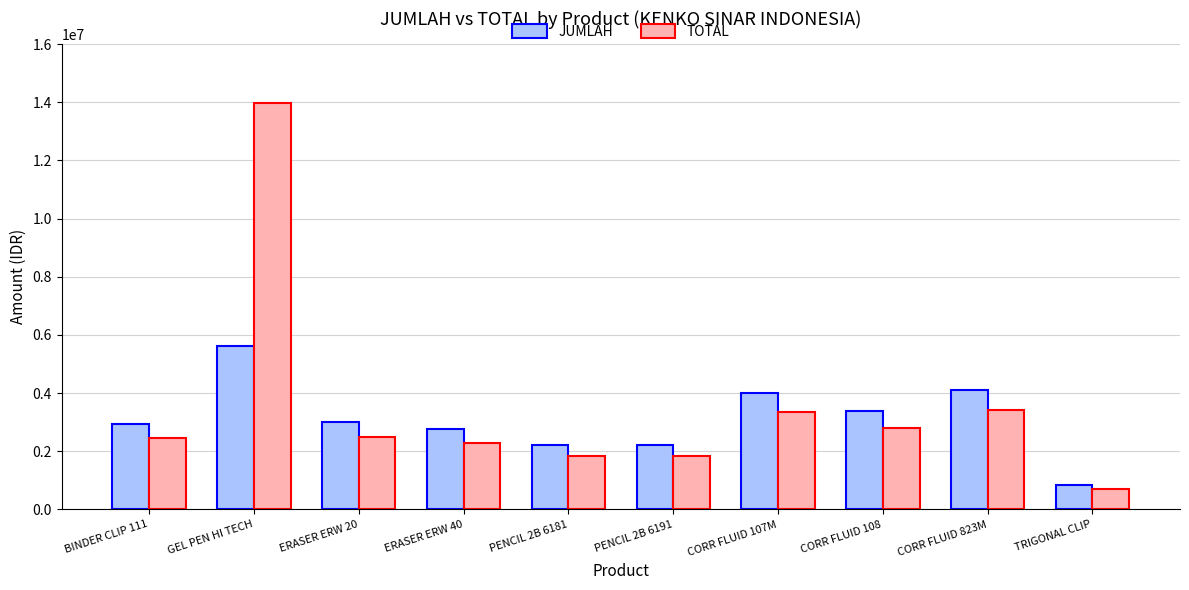

The value of TOTAL at CORR FLUID 107M is 3334608. True or false?

True